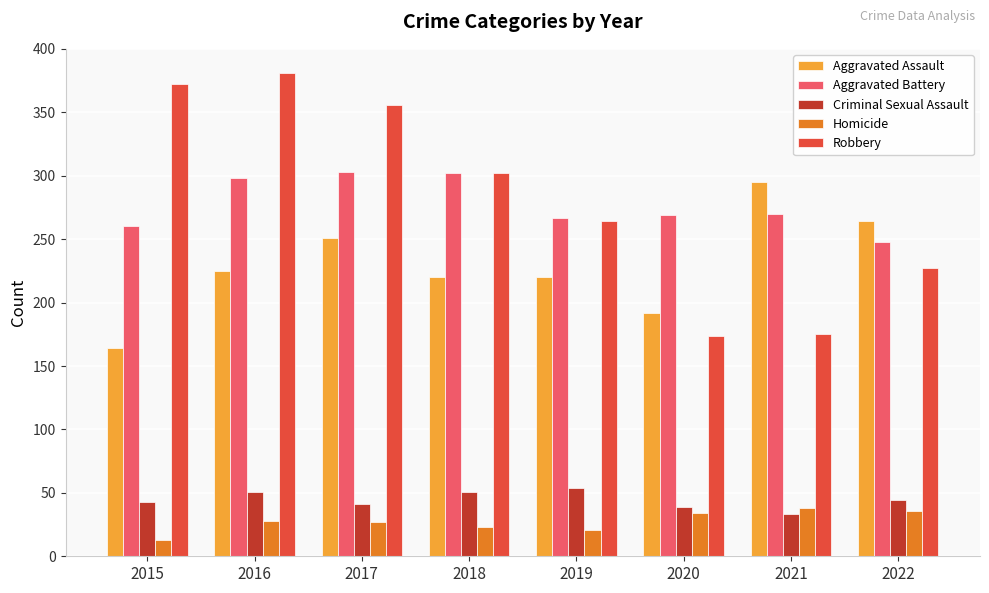

Rank the series at 2015 from highest to lowest value.

Robbery, Aggravated Battery, Aggravated Assault, Criminal Sexual Assault, Homicide